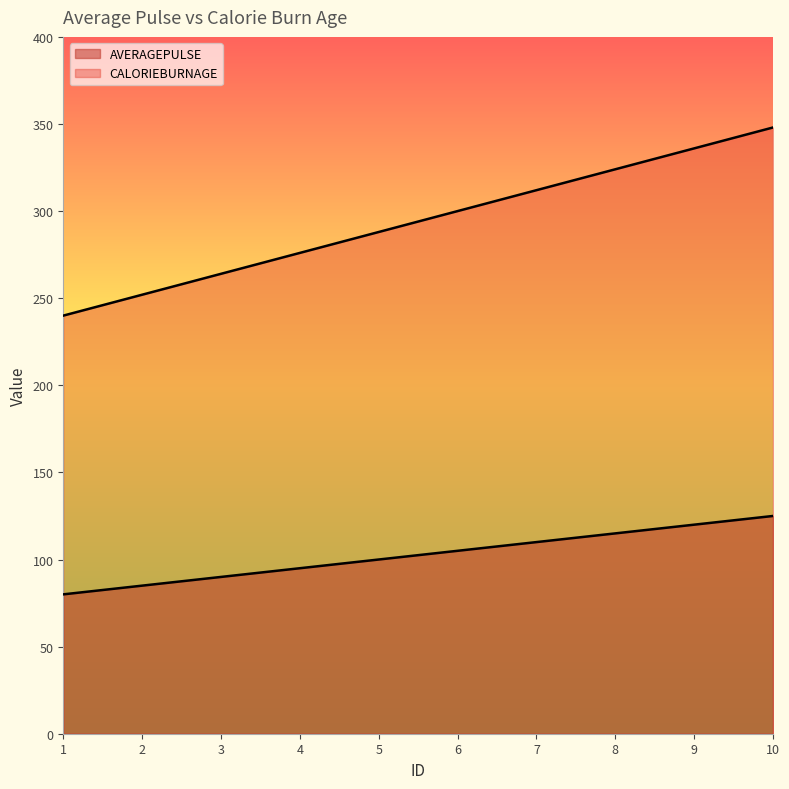

Does the chart display data point markers on the line(s)?

No